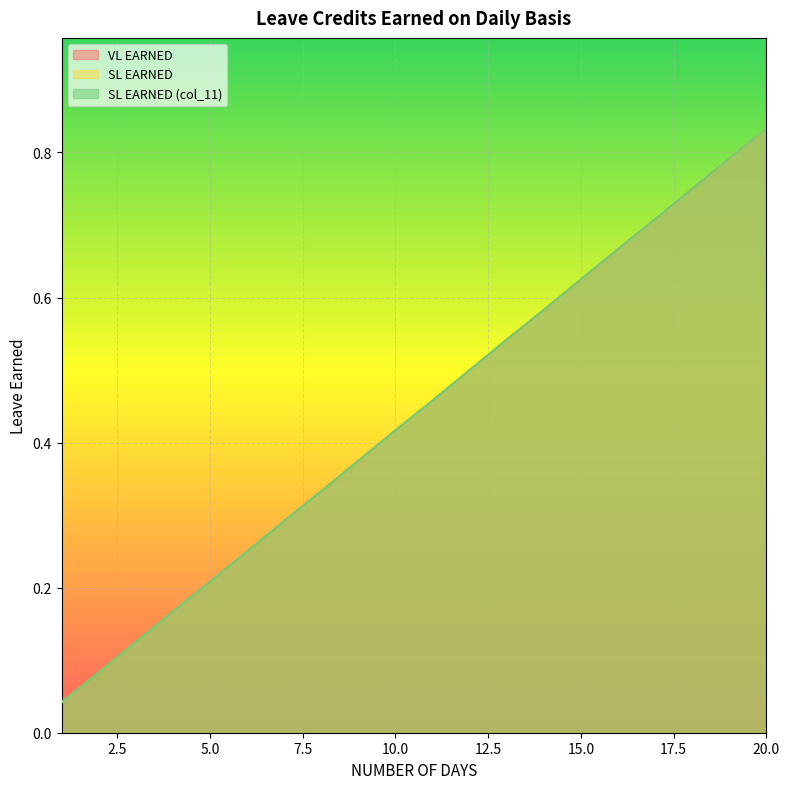

The value of SL EARNED (col_11) at 7 is 0.3. True or false?

True